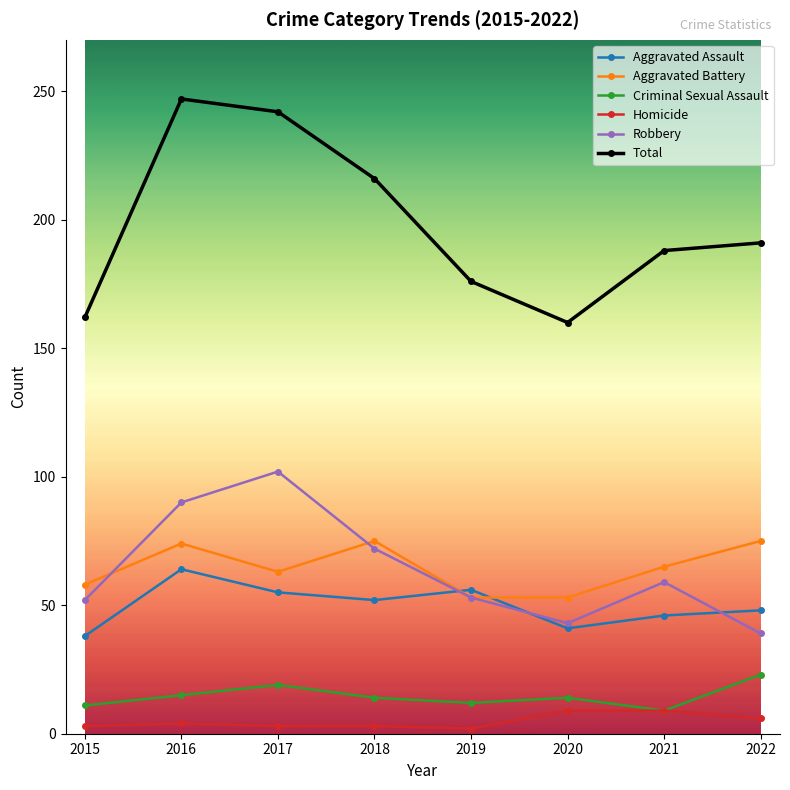

Which series changed the most between 2016 and 2021?

Total